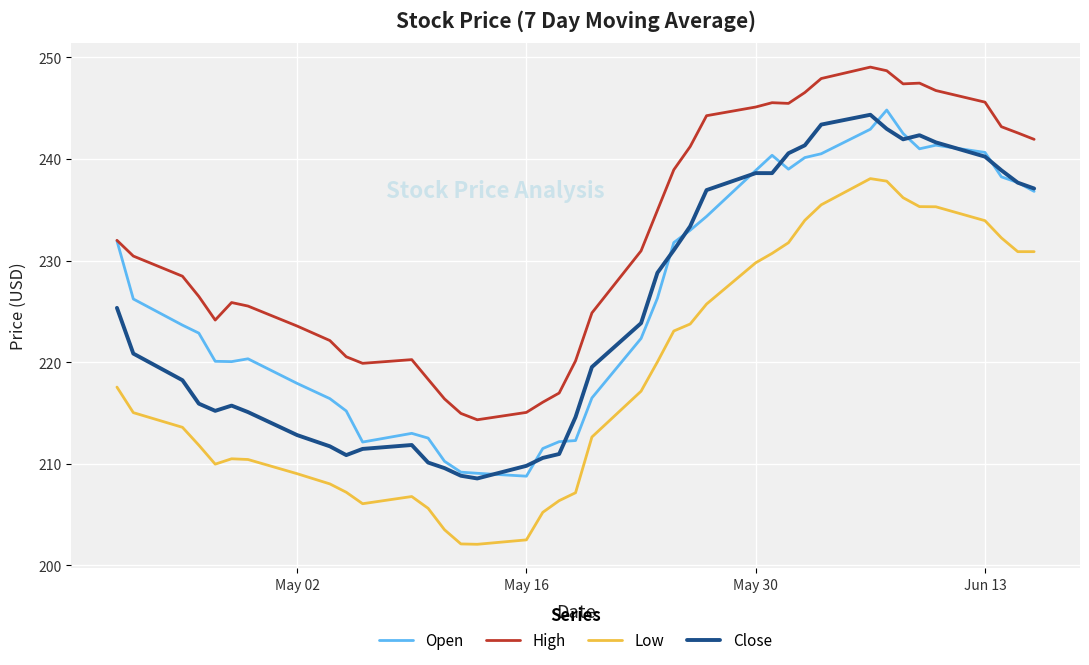

What is the lowest value of the Close series?

208.6